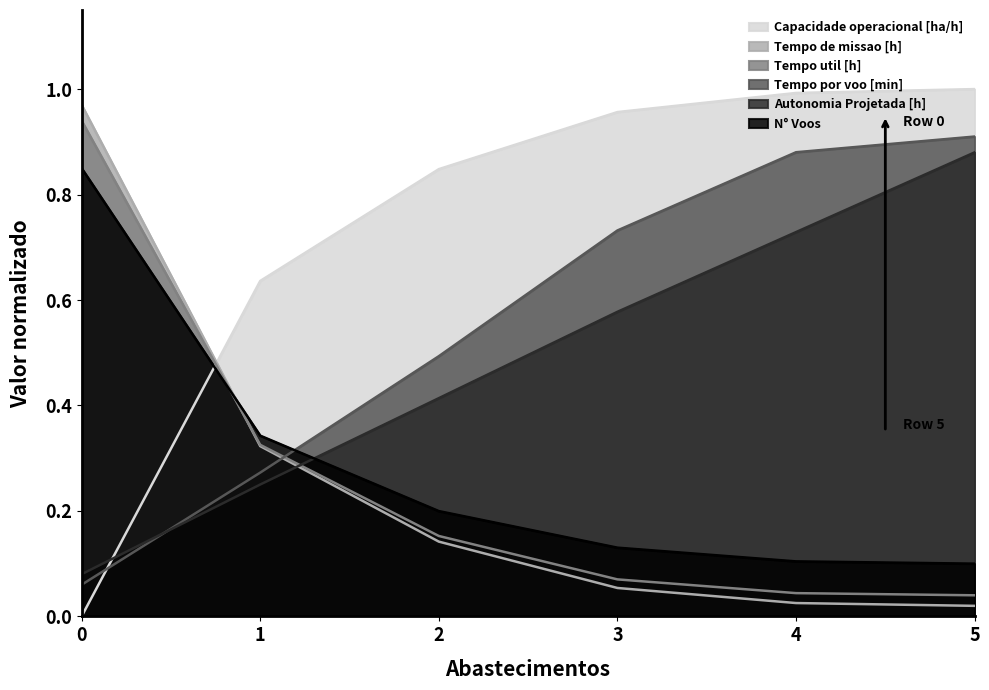

What is the sum of the Autonomia Projetada [h] values at 5 and 2?

1.3